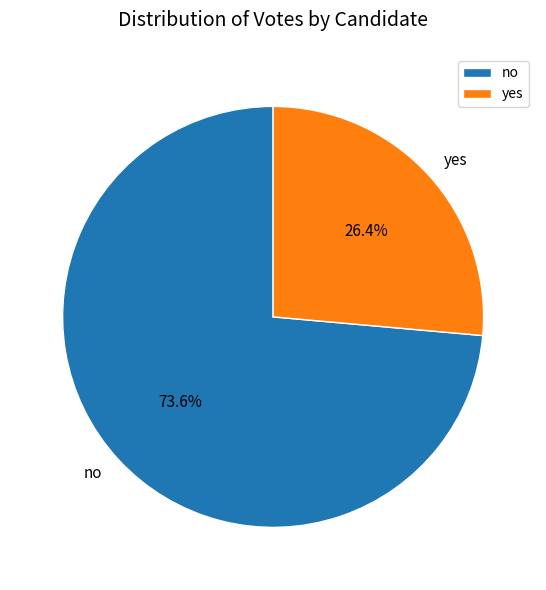

What percentage is the yes slice, to the nearest percent?

26%